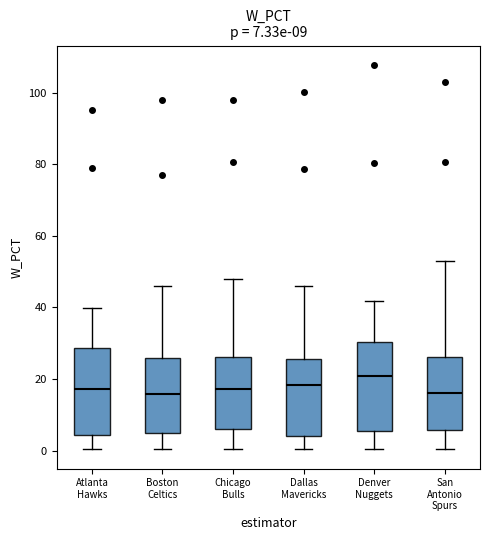

Which box has the highest median line?

Denver Nuggets